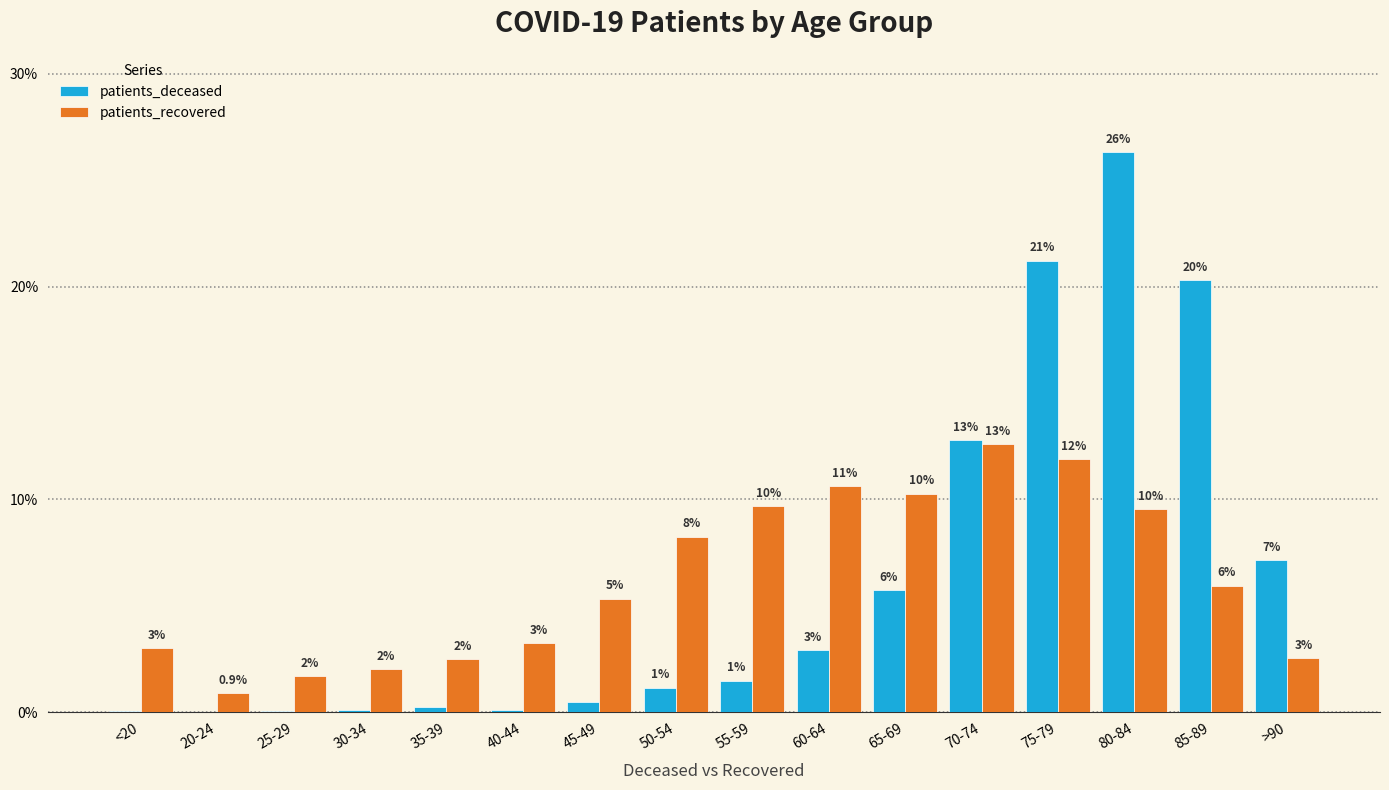

Are the bars grouped side by side (vs. stacked)?

Yes